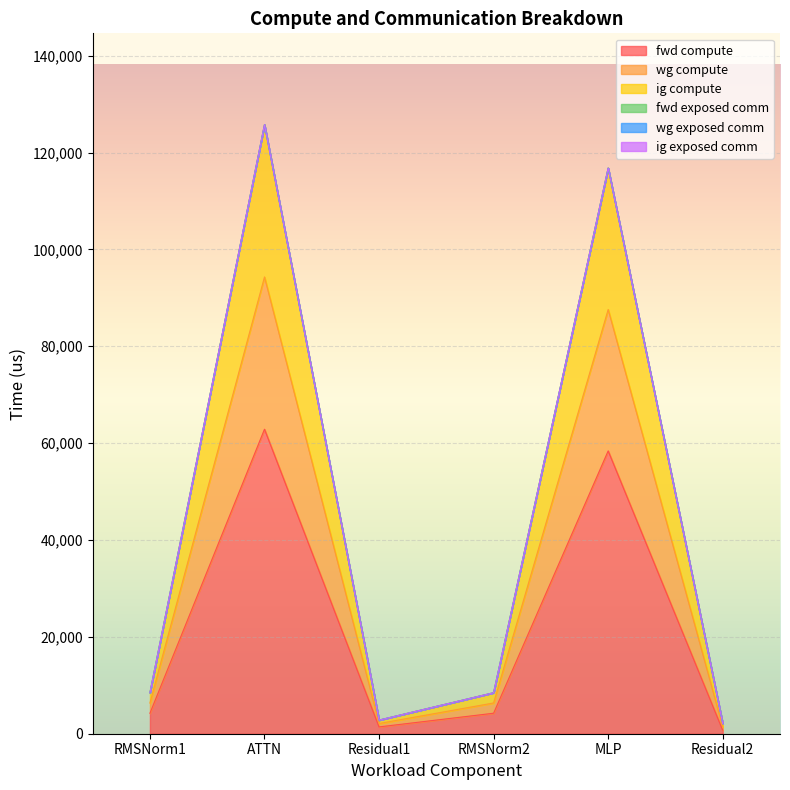

In fwd compute, how many points are higher than both neighbors (excluding endpoints)?

2